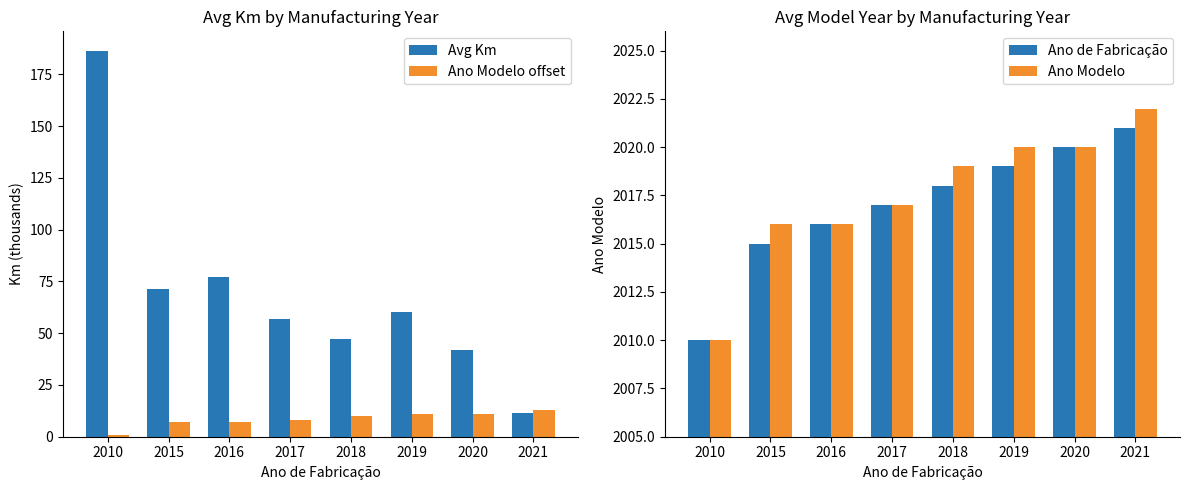

List the labels in order of Avg Km value, smallest first.

2021, 2020, 2018, 2017, 2019, 2015, 2016, 2010